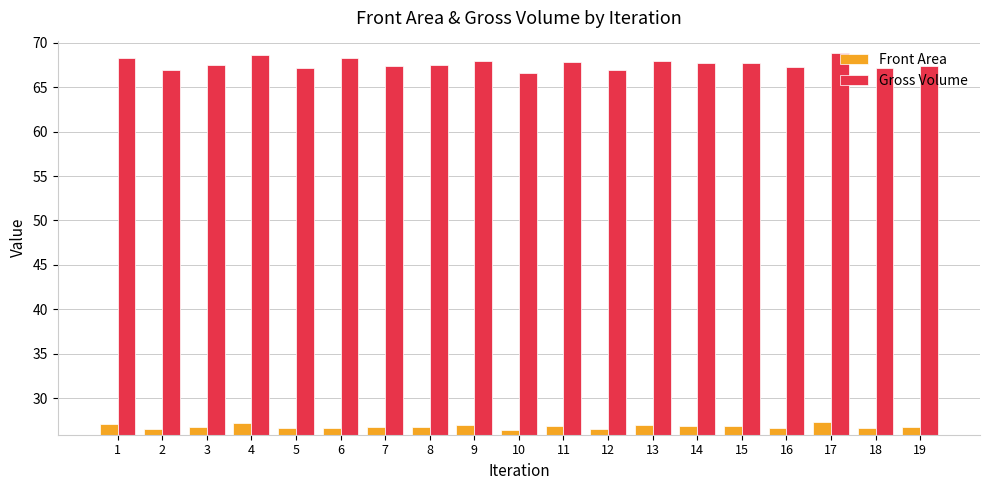

Rank the series by their maximum value, from highest to lowest.

Gross Volume, Front Area